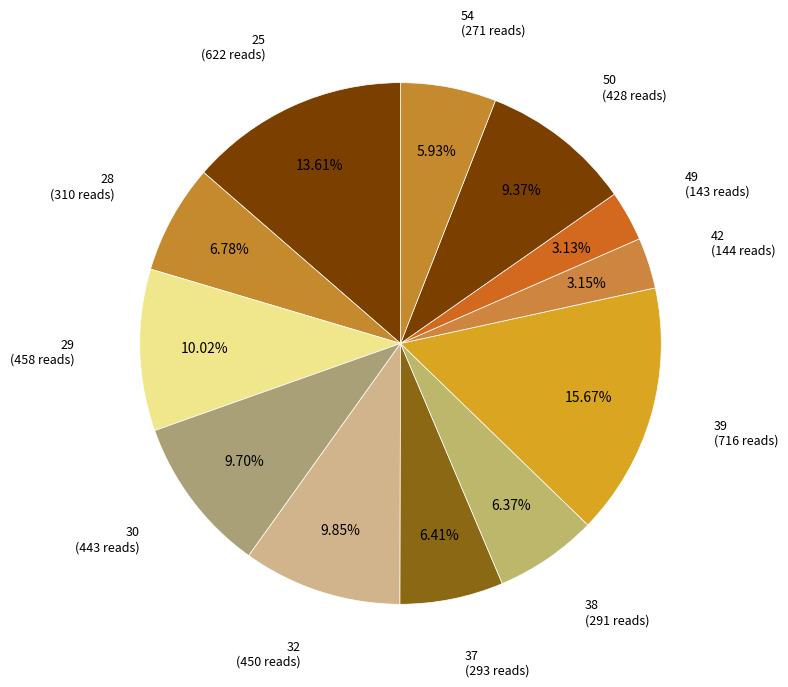

Count the number of slices in the pie.

12